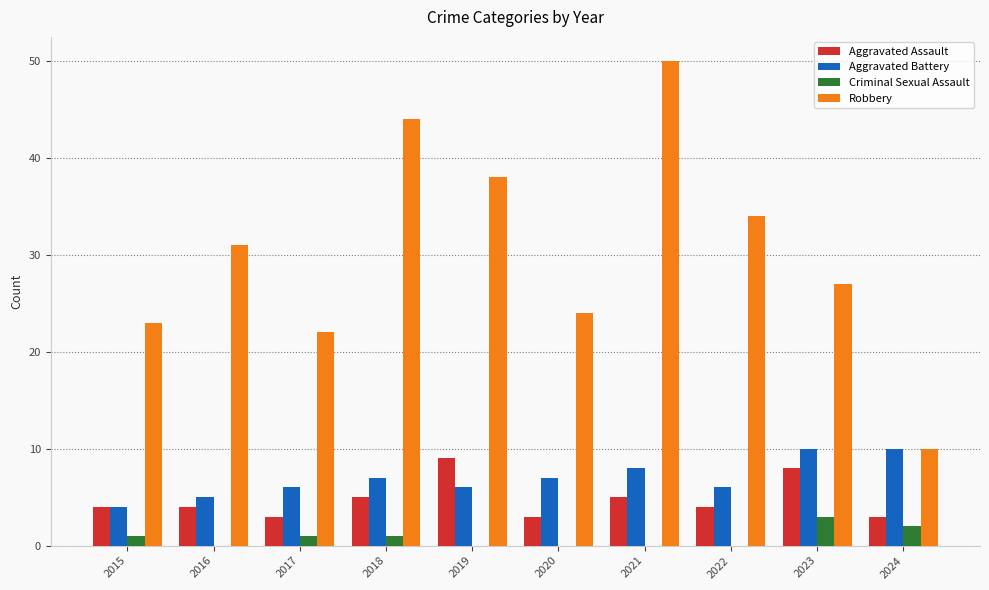

Reading right to left, list all the values displayed in this chart.

Aggravated Assault: 2024=3	2023=8	2022=4	2021=5	2020=3	2019=9	2018=5	2017=3	2016=4	2015=4
Aggravated Battery: 2024=10	2023=10	2022=6	2021=8	2020=7	2019=6	2018=7	2017=6	2016=5	2015=4
Criminal Sexual Assault: 2024=2	2023=3	2022=0	2021=0	2020=0	2019=0	2018=1	2017=1	2016=0	2015=1
Robbery: 2024=10	2023=27	2022=34	2021=50	2020=24	2019=38	2018=44	2017=22	2016=31	2015=23